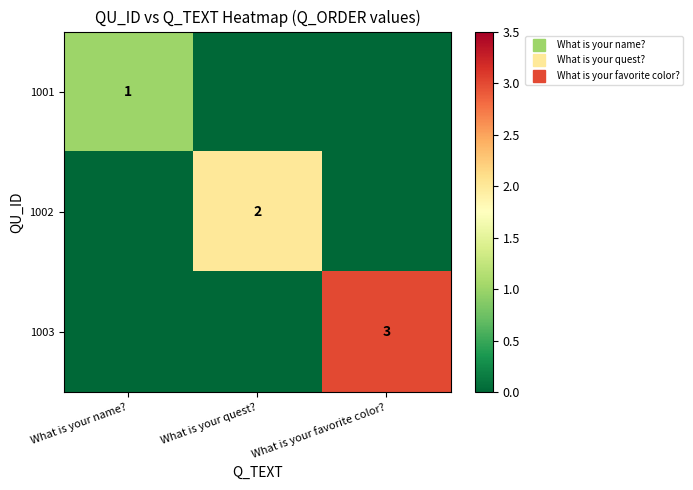

Which series has the widest spread of values?

1003